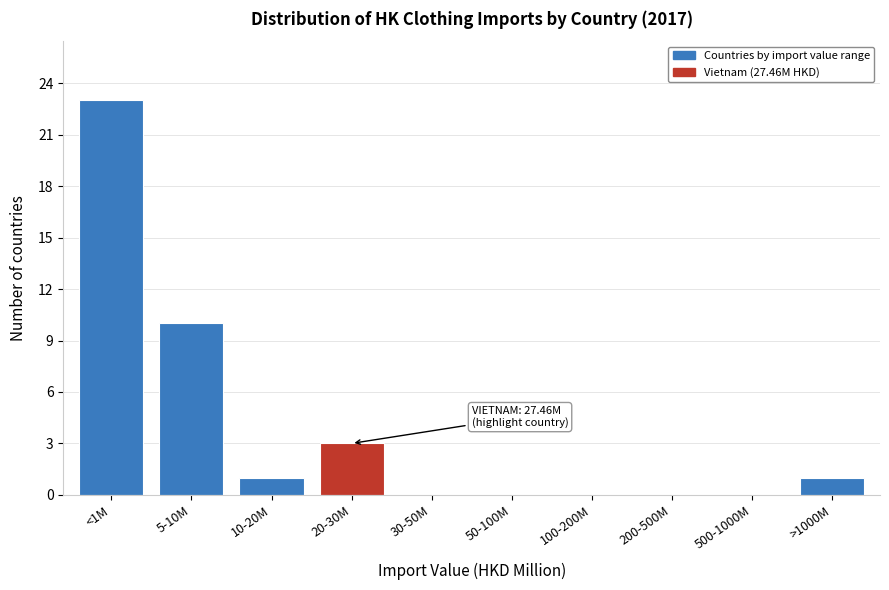

Reading left to right, extract all data points from this chart.

<1M=23	5-10M=10	10-20M=1	20-30M=3	30-50M=0	50-100M=0	100-200M=0	200-500M=0	500-1000M=0	>1000M=1